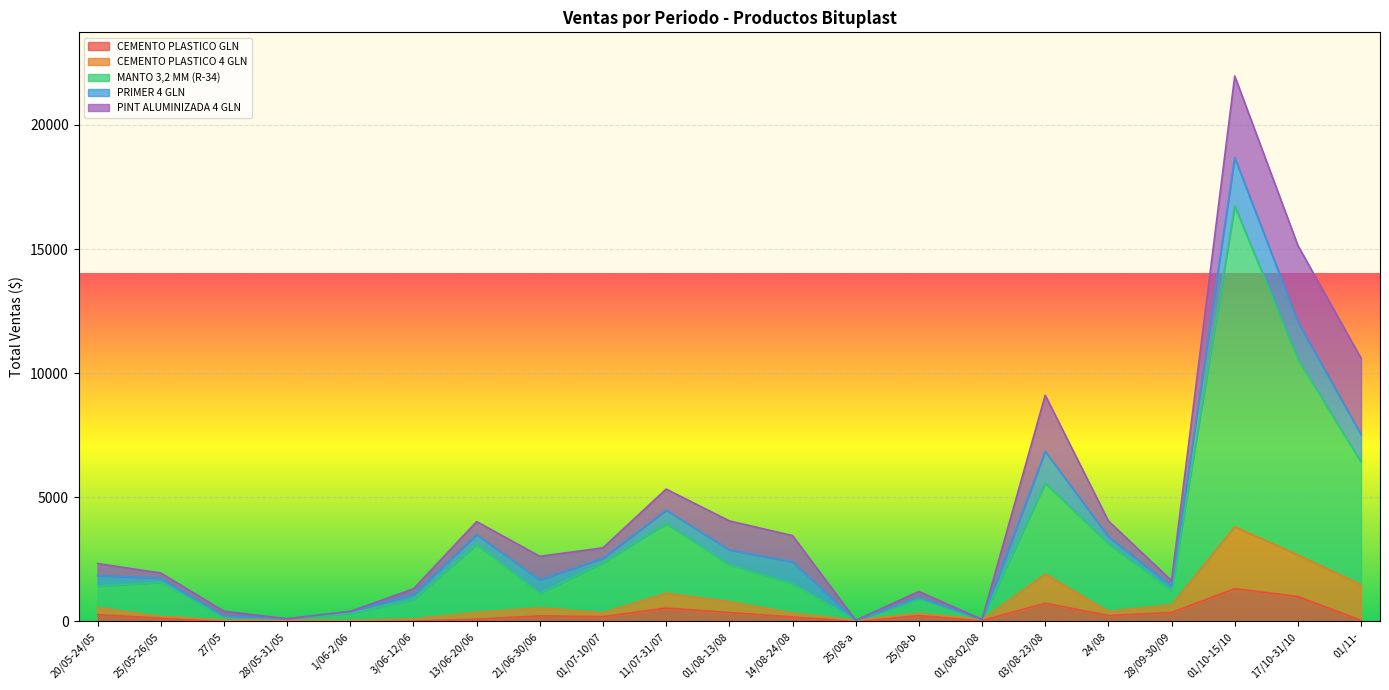

What is the lowest value of the MANTO 3,2 MM (R-34) series?

46